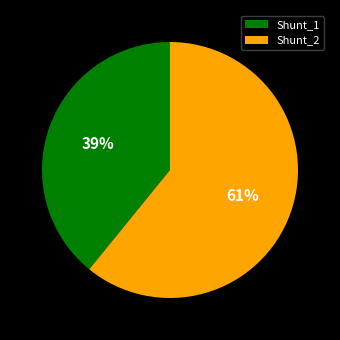

Does Shunt_1 represent more than half of the total?

No